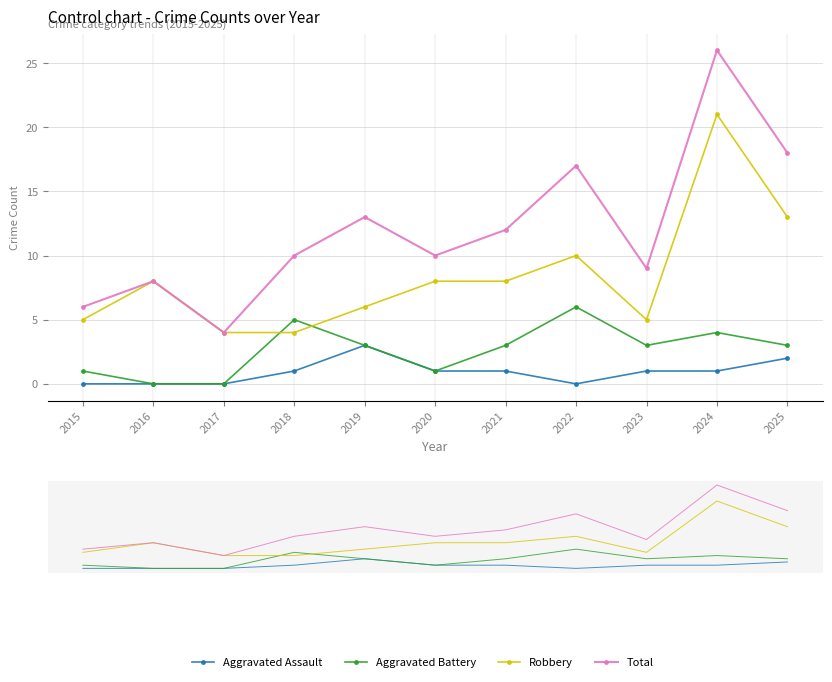

What are all the series names shown in the legend?

Aggravated Assault, Aggravated Battery, Robbery, Total